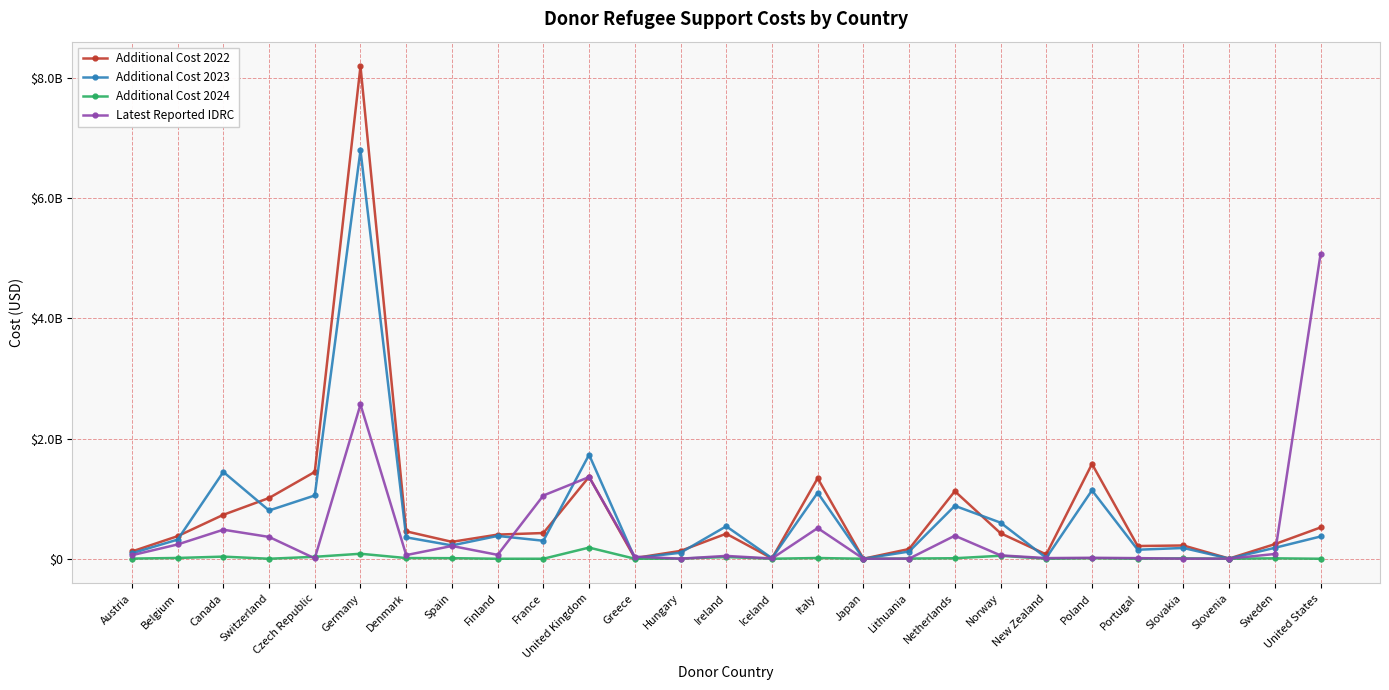

Rank the series by their maximum value, from lowest to highest.

Additional Cost 2024, Latest Reported IDRC, Additional Cost 2023, Additional Cost 2022